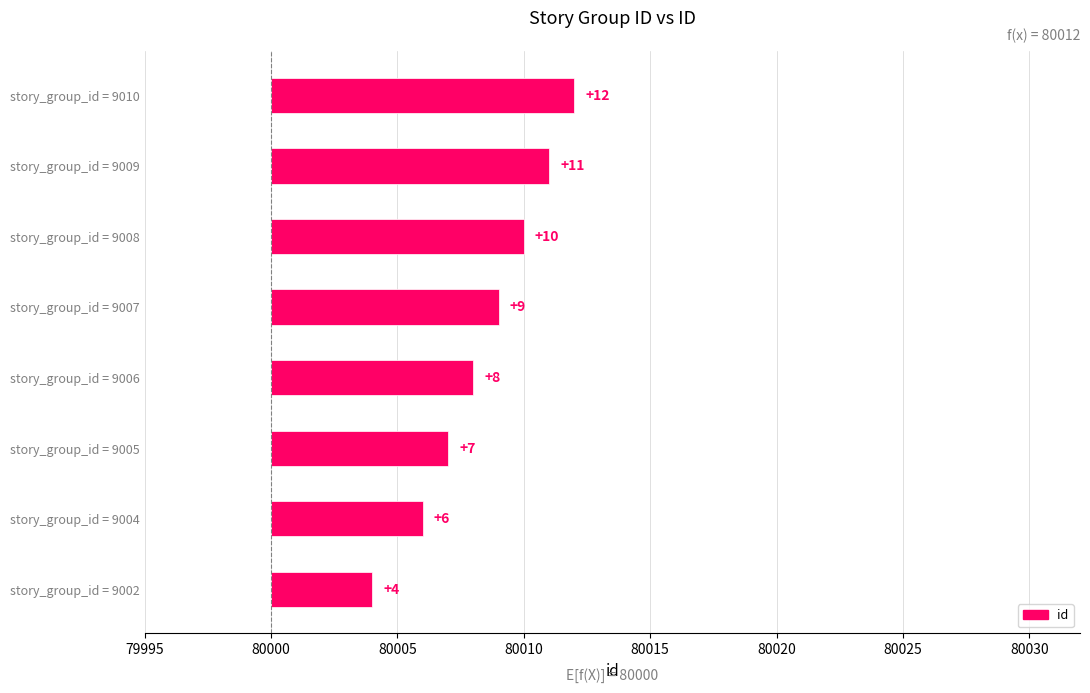

How many bars are there in total?

8